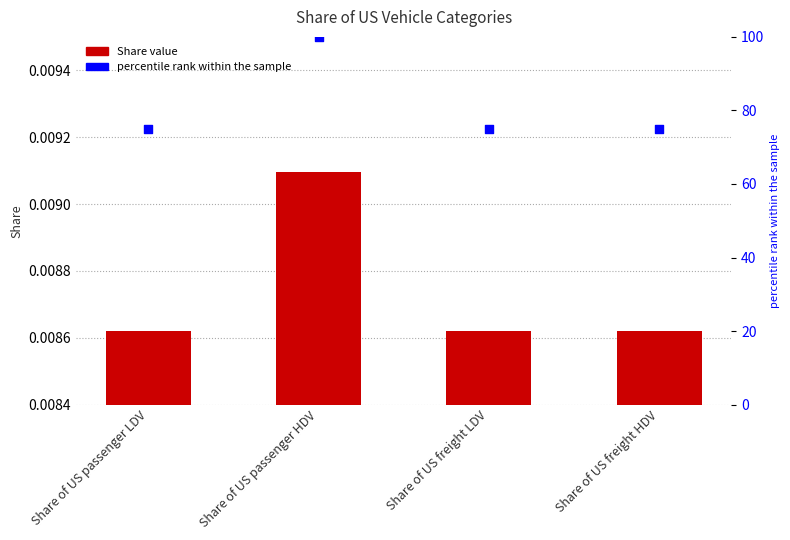

At how many categories does at least one series exceed 1?

4